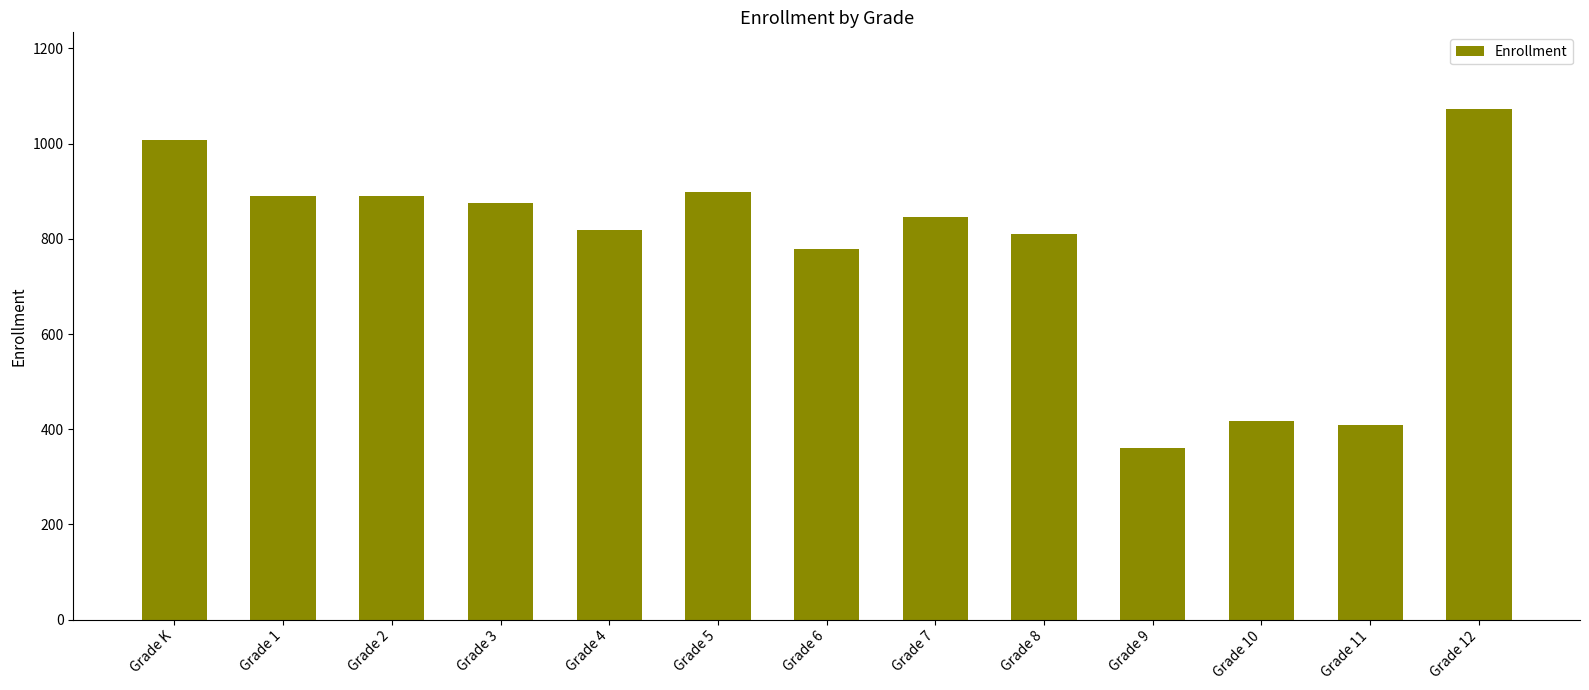

The value at Grade 8 is 810. True or false?

True